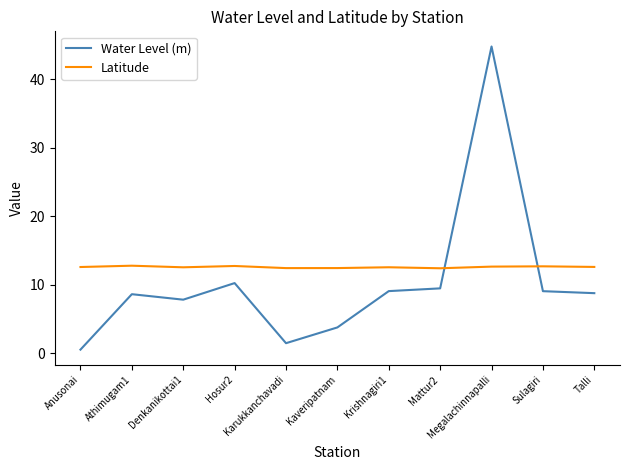

Rank the series by their maximum value, from highest to lowest.

Water Level (m), Latitude